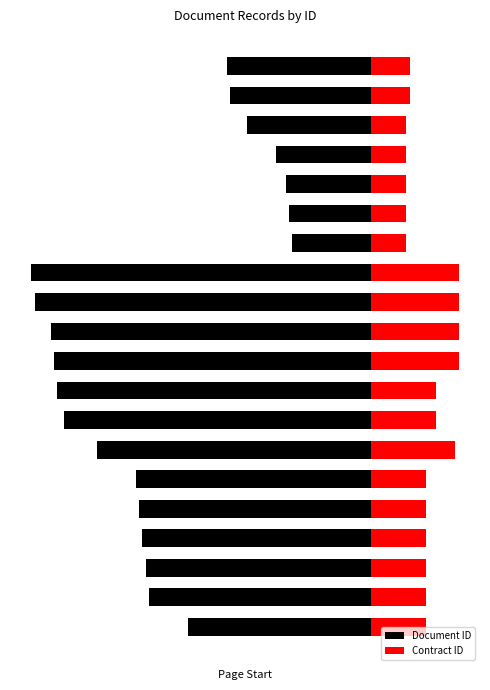

What is the difference between the highest and lowest values at 16?

38.5